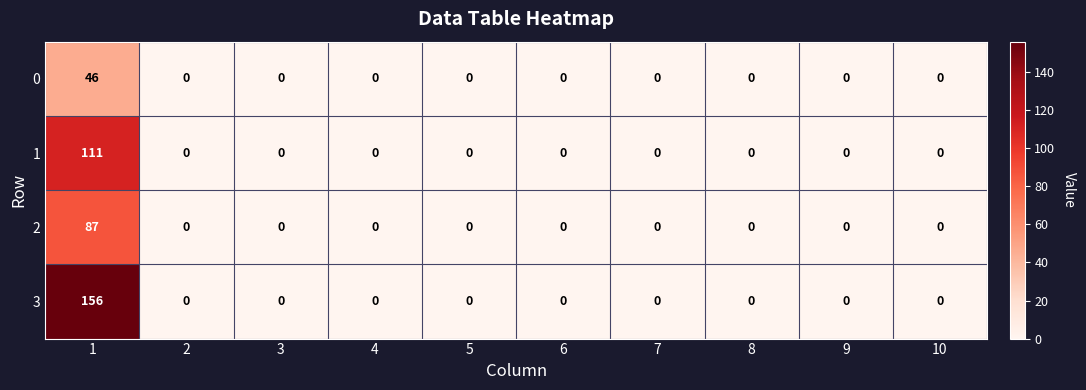

What is the difference between the maximum and minimum values in the 2 series?

87